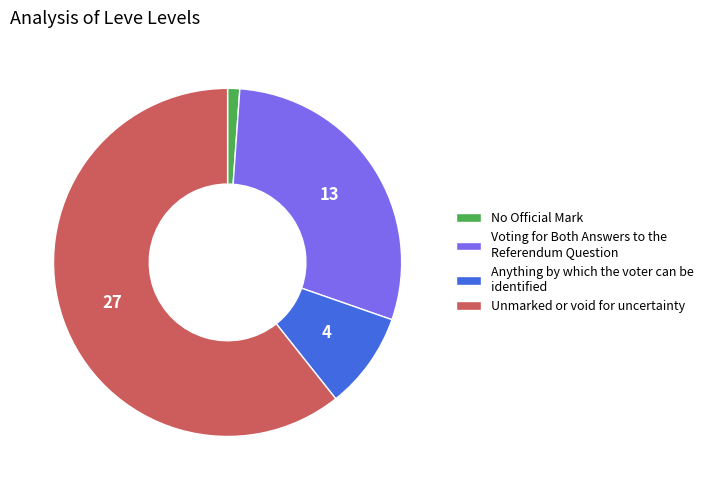

Rank the categories by value from highest to lowest.

Unmarked or void for uncertainty, Voting for Both Answers to the Referendum Question, Anything by which the voter can be identified, No Official Mark